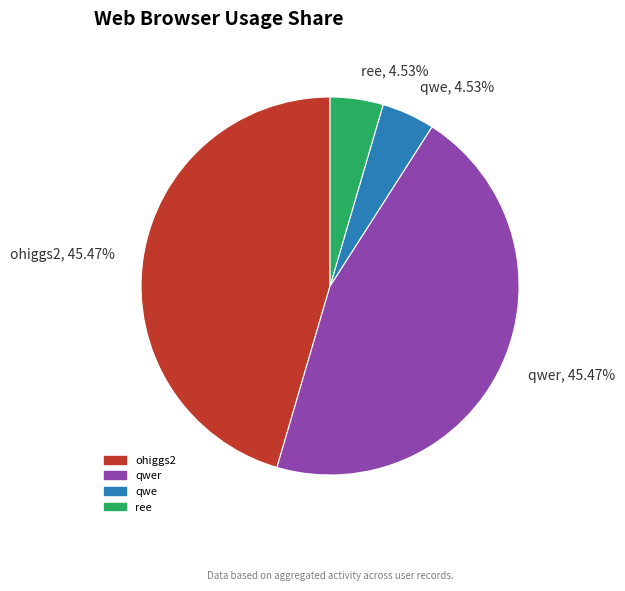

Is there a majority slice in this chart?

No